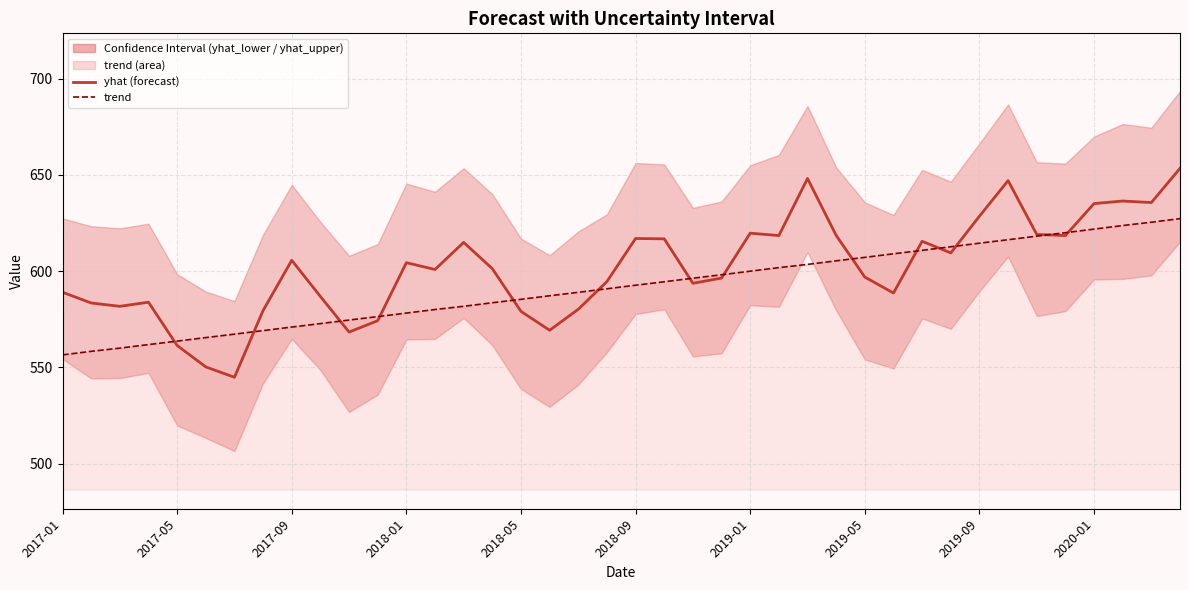

Reading left to right, what are all the values shown in this chart?

yhat: 589.0	583.5	581.7	583.9	561.4	550.3	544.9	579.6	605.6	586.9	568.4	574.3	604.4	600.9	614.9	601.3	579.1	569.3	580.2	594.6	617.0	616.8	593.7	596.4	619.7	618.5	648.2	618.6	596.9	588.6	615.5	609.5	628.6	647.0	619.1	618.5	635.1	636.4	635.6	653.4
trend_line: 556.5	558.4	560.0	561.9	563.6	565.5	567.3	569.1	571.0	572.8	574.6	576.4	578.2	580.1	581.7	583.6	585.4	587.2	589.0	590.9	592.7	594.5	596.3	598.1	600.0	601.8	603.5	605.4	607.2	609.0	610.8	612.7	614.5	616.3	618.2	620.0	621.8	623.7	625.4	627.3